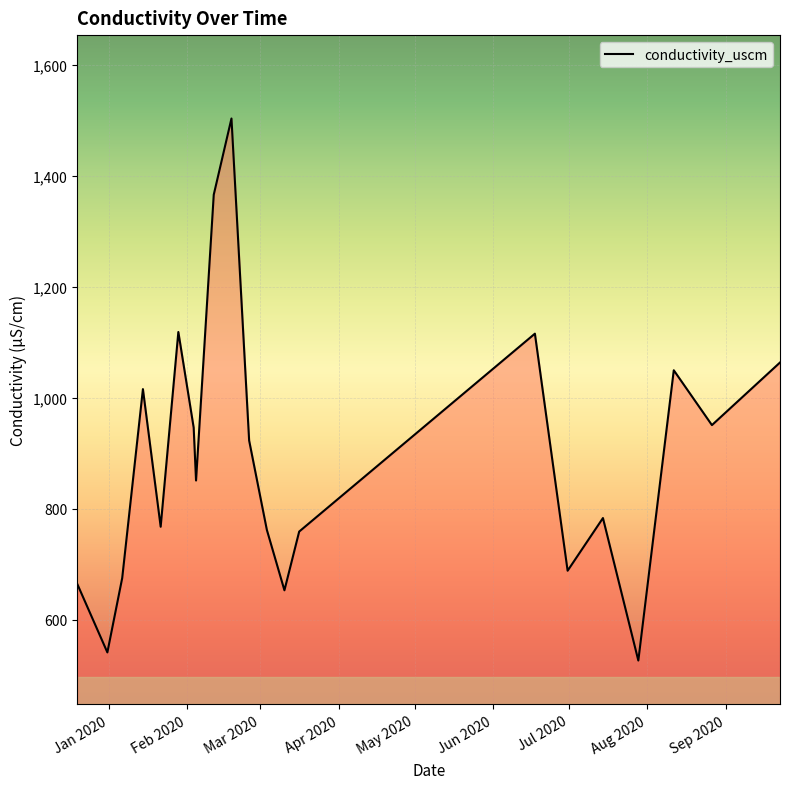

What is the smallest value displayed?

526.5